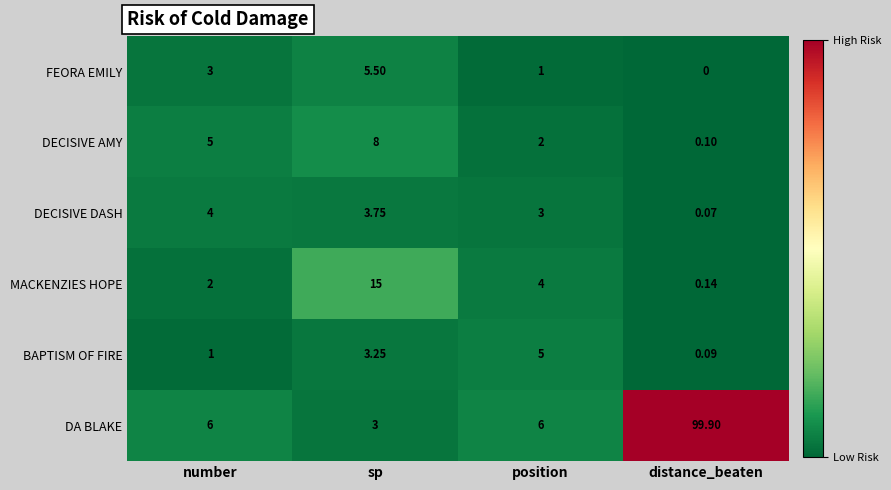

At which label does DECISIVE DASH first exceed 3?

number